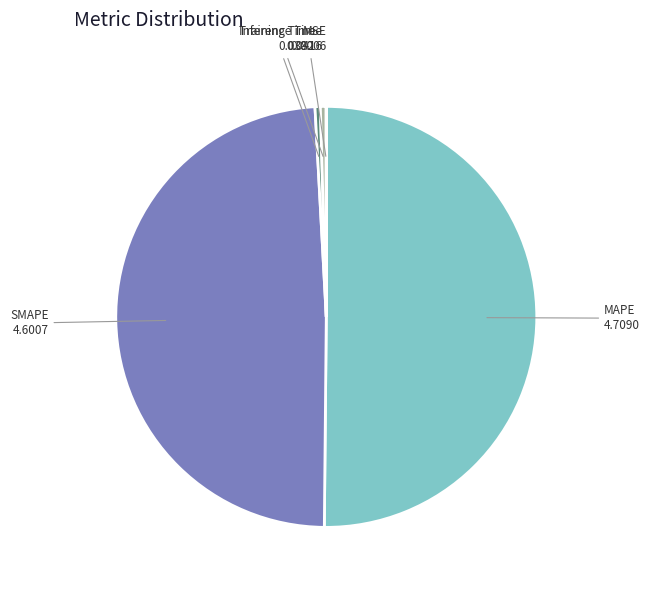

The SMAPE slice represents 49% of the pie. True or false?

True